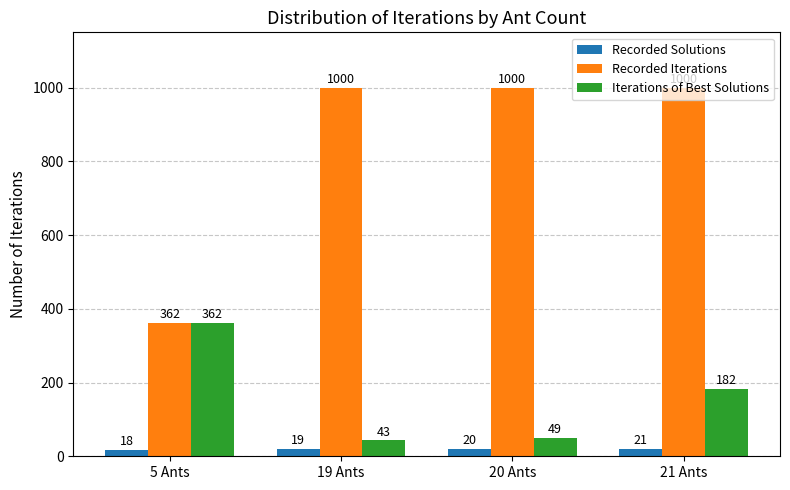

Which series has the largest range (max minus min)?

Recorded Iterations